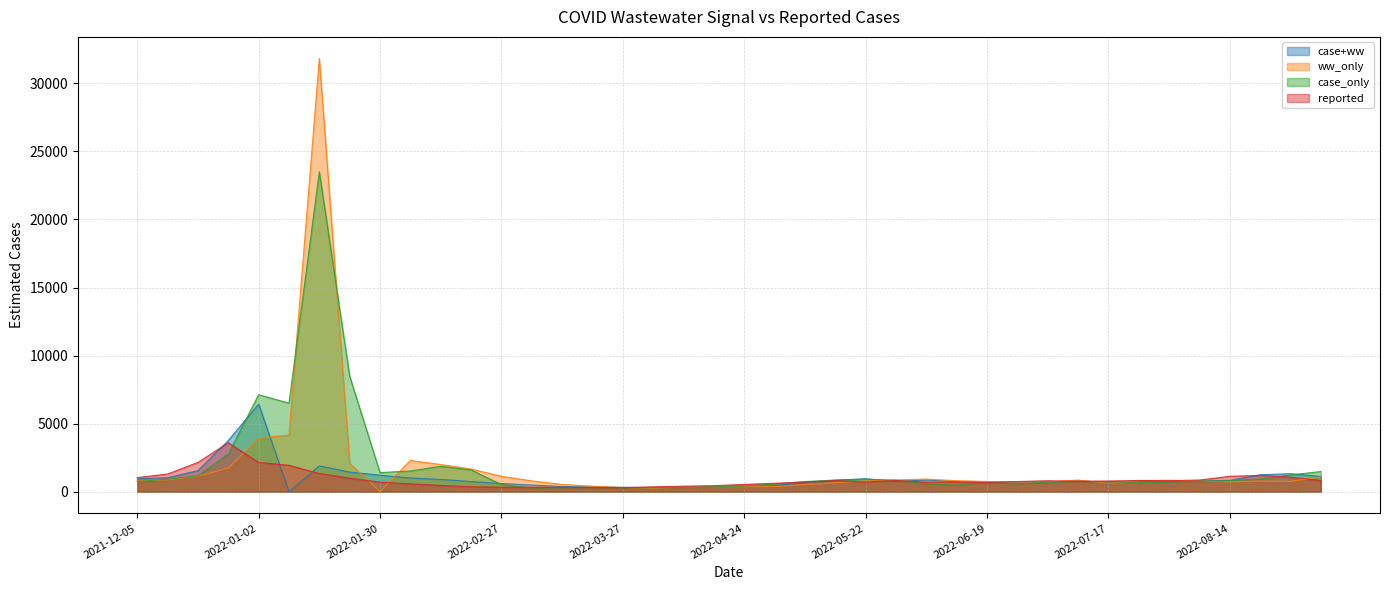

Where is case_only nearest to the value 11885?

2022-01-23